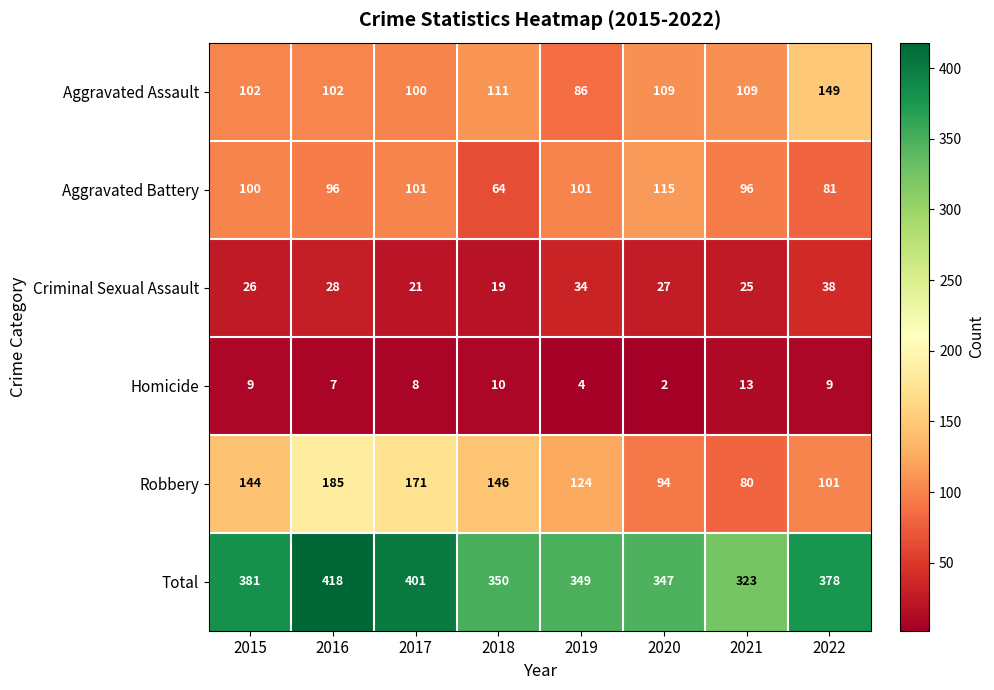

What is the minimum value for Total?

323